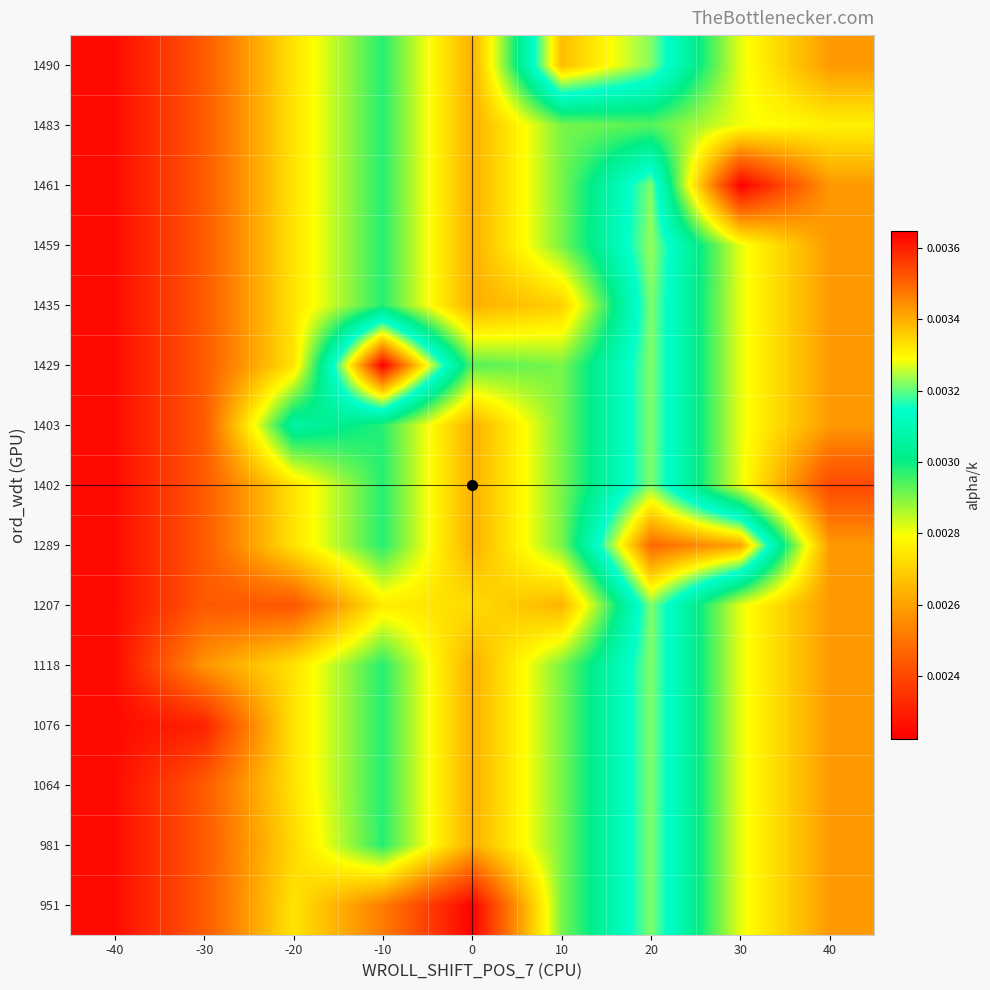

Which has a higher value, 10 or -40?

10